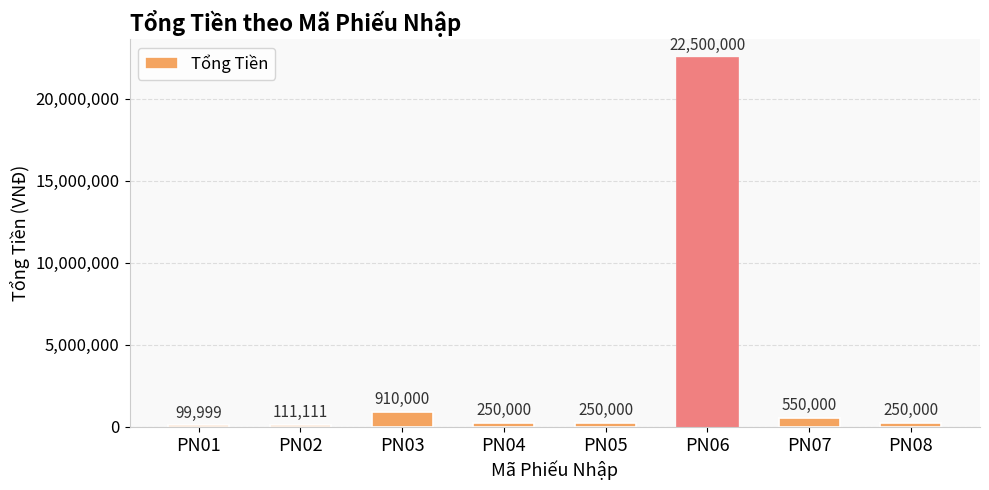

At which category does the chart reach its minimum across all series?

PN01